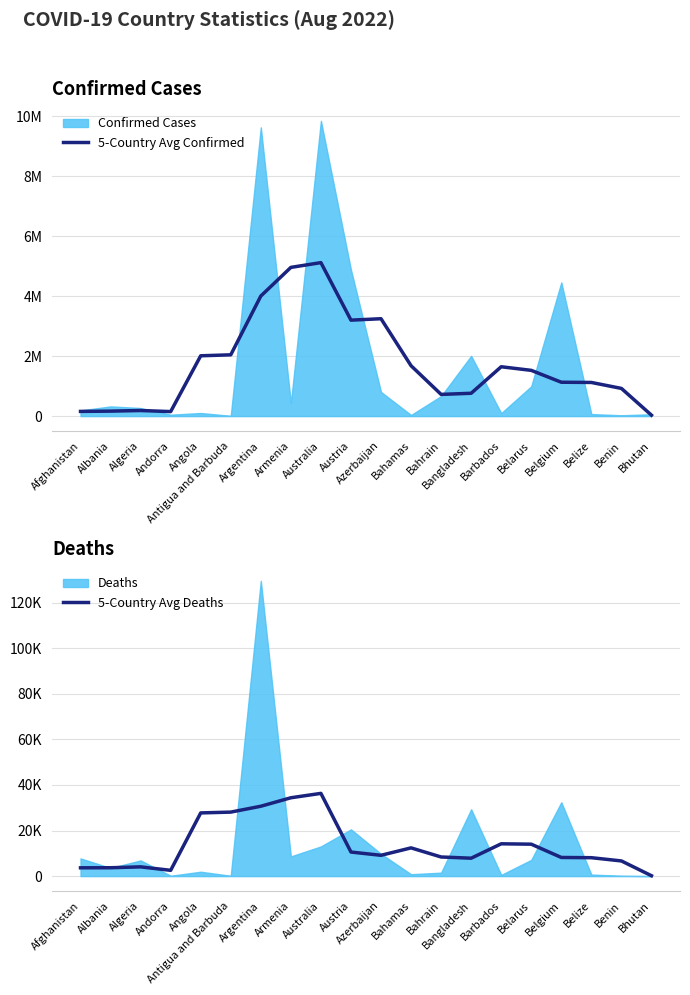

Which series has the widest spread of values?

5-Country Avg Confirmed